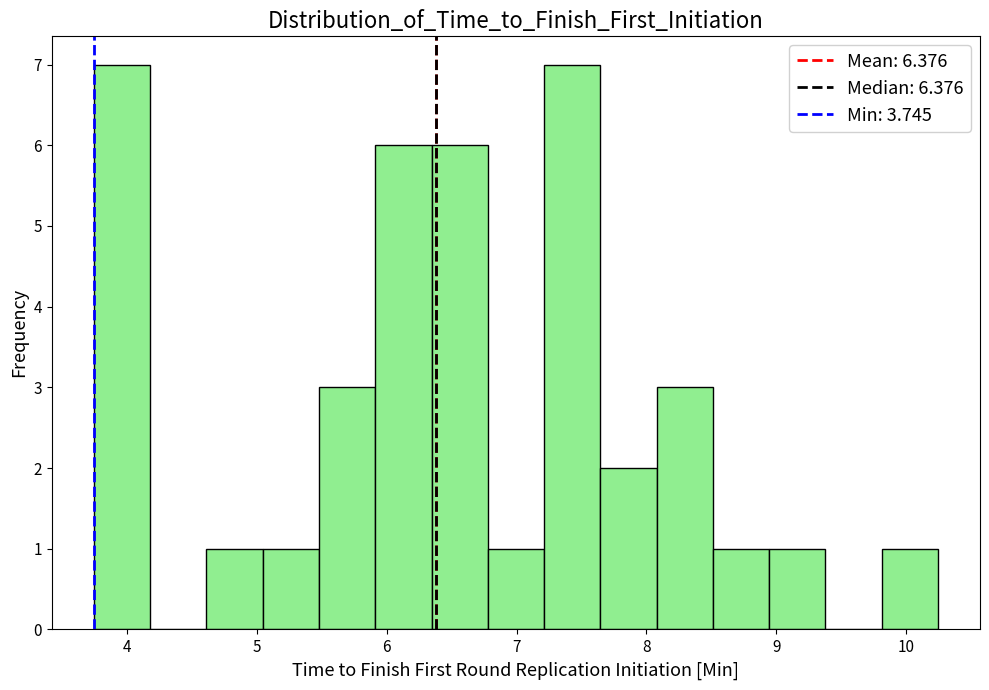

Reading left to right, transcribe this chart: for each bar, give the range it covers on the x-axis and its height. Neither the bar edges nor the heights are printed on the chart, so give them approximately, as read against the axes.

3.7 to 4.2: 7
4.2 to 4.6: 0
4.6 to 5.0: 1
5.0 to 5.5: 1
5.5 to 5.9: 3
5.9 to 6.3: 6
6.3 to 6.8: 6
6.8 to 7.2: 1
7.2 to 7.6: 7
7.6 to 8.1: 2
8.1 to 8.5: 3
8.5 to 8.9: 1
8.9 to 9.4: 1
9.4 to 9.8: 0
9.8 to 10.2: 1